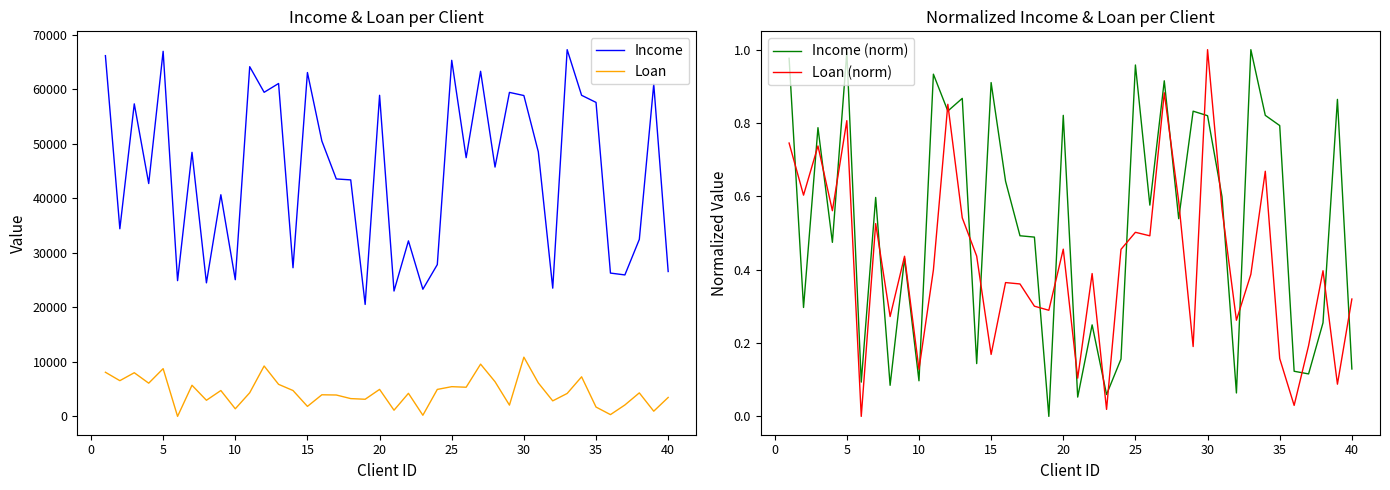

At how many categories does at least one series exceed 64070?

5